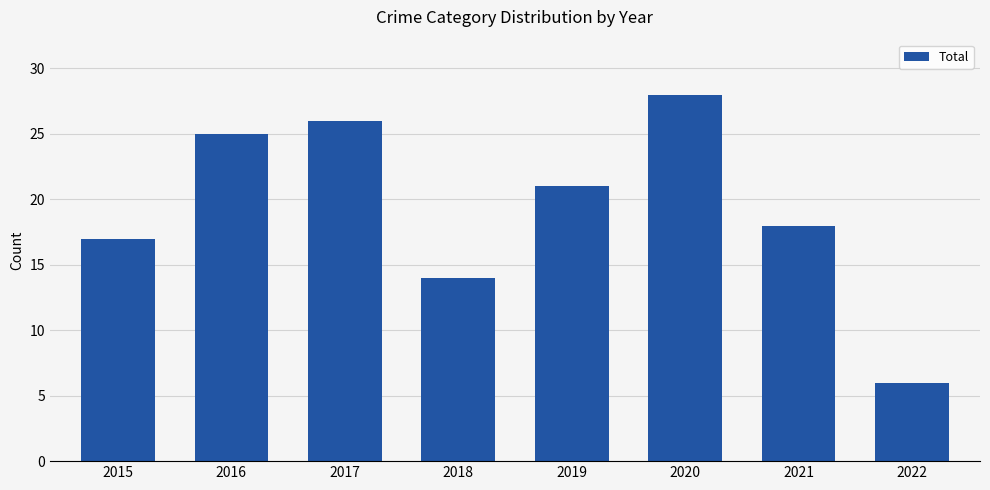

What is the approximate value at 2020?

28